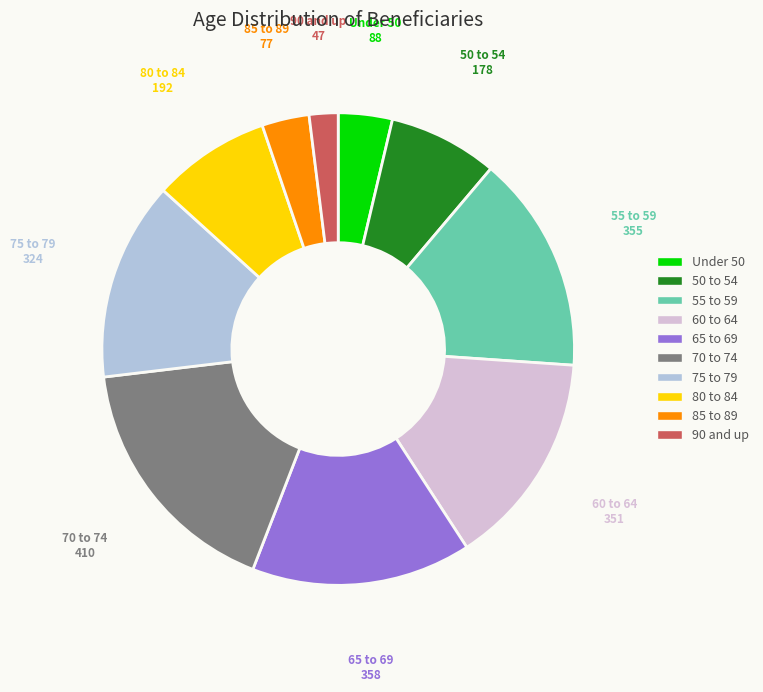

How many segments does this pie chart have?

10